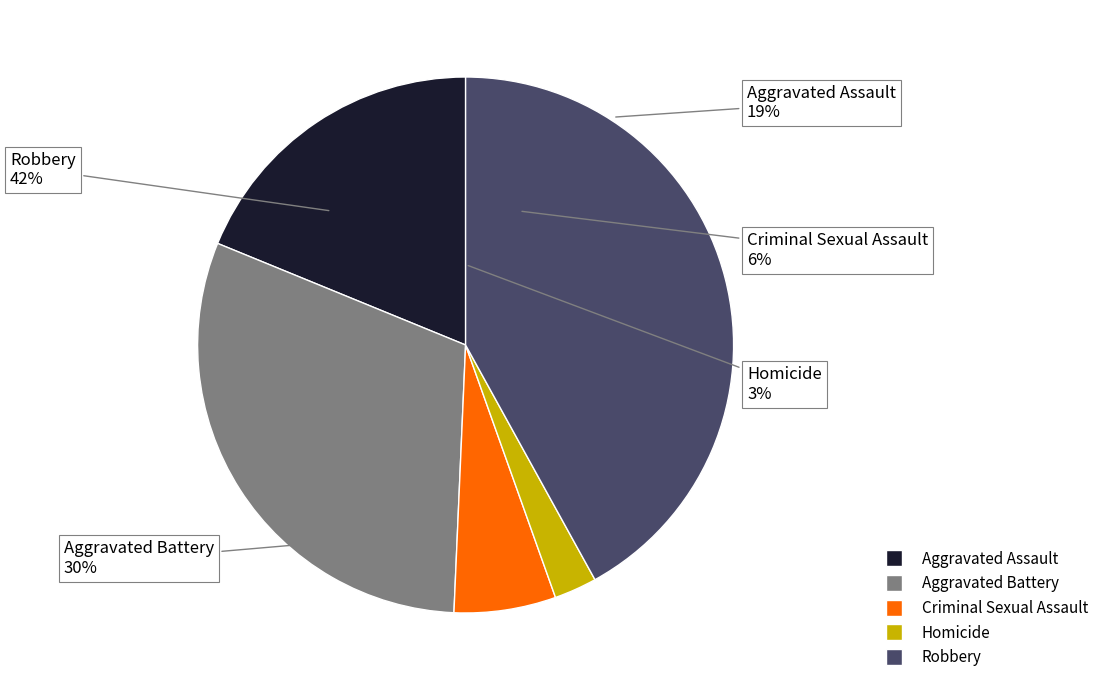

To the nearest percent, what percentage of the pie is Aggravated Assault?

19%